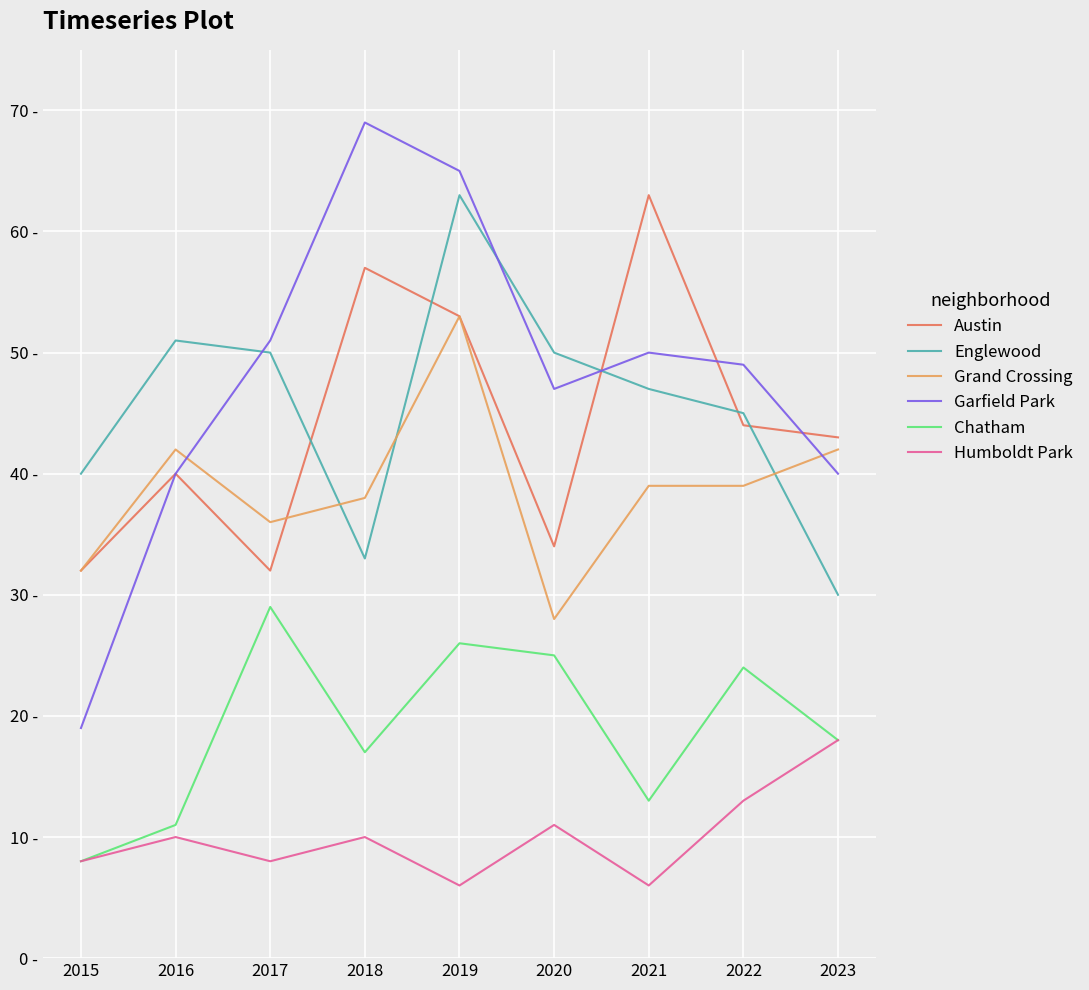

What are all the series names shown in the legend?

Austin, Englewood, Grand Crossing, Garfield Park, Chatham, Humboldt Park